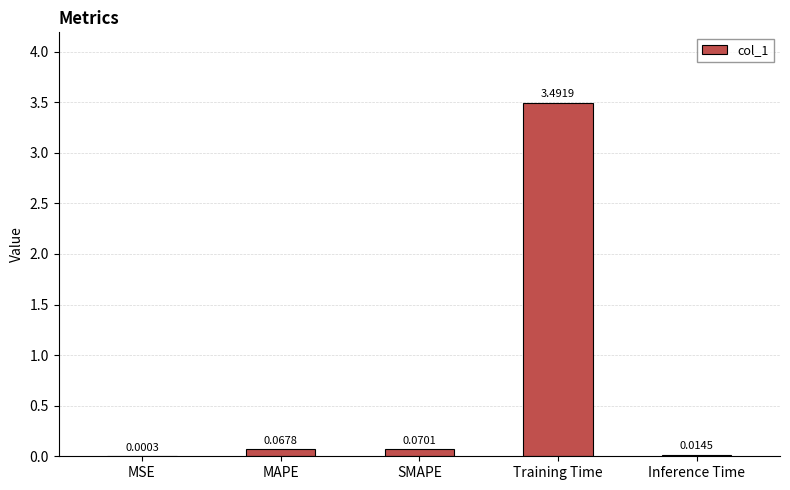

At which category does the chart reach its peak across all series?

Training Time